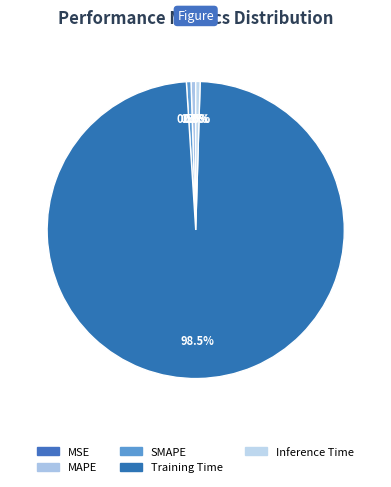

What is the change in value from Training Time to Inference Time?

-3.5